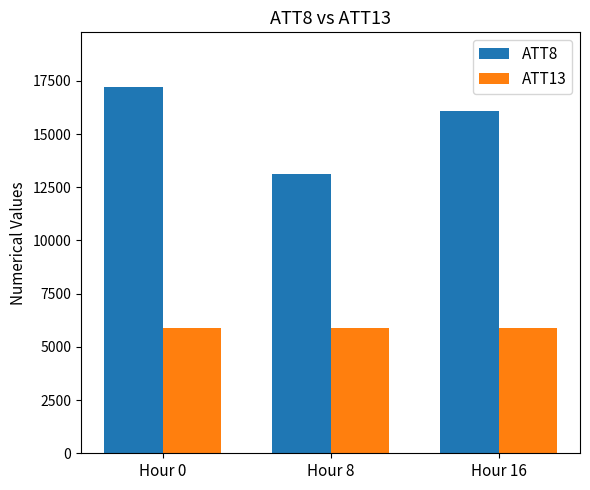

List the series in order of their overall mean, lowest first.

ATT13, ATT8